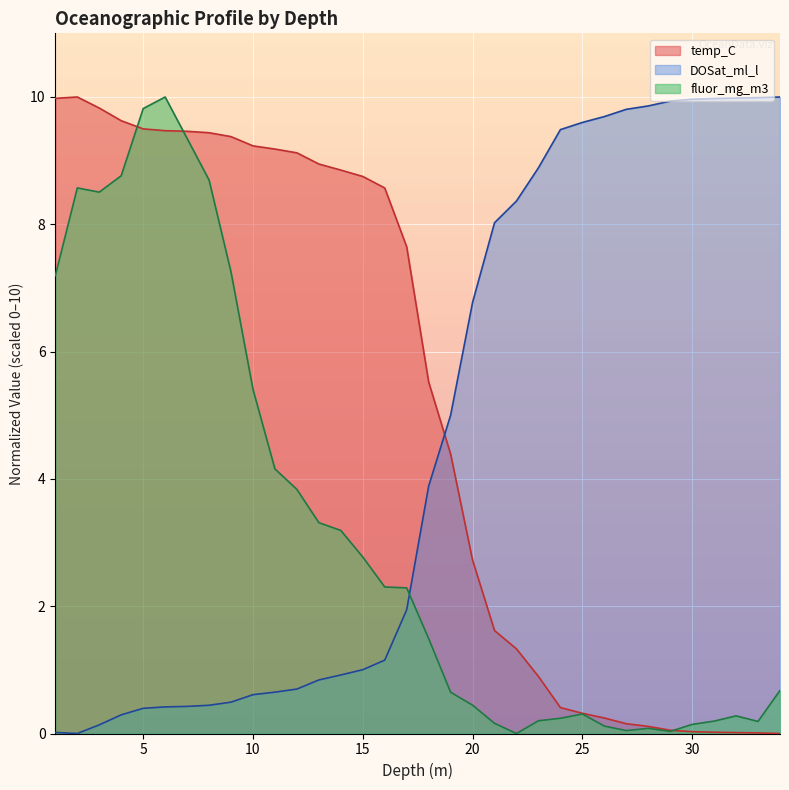

True or false: temp_C has a value of 14.4 at 14.

False